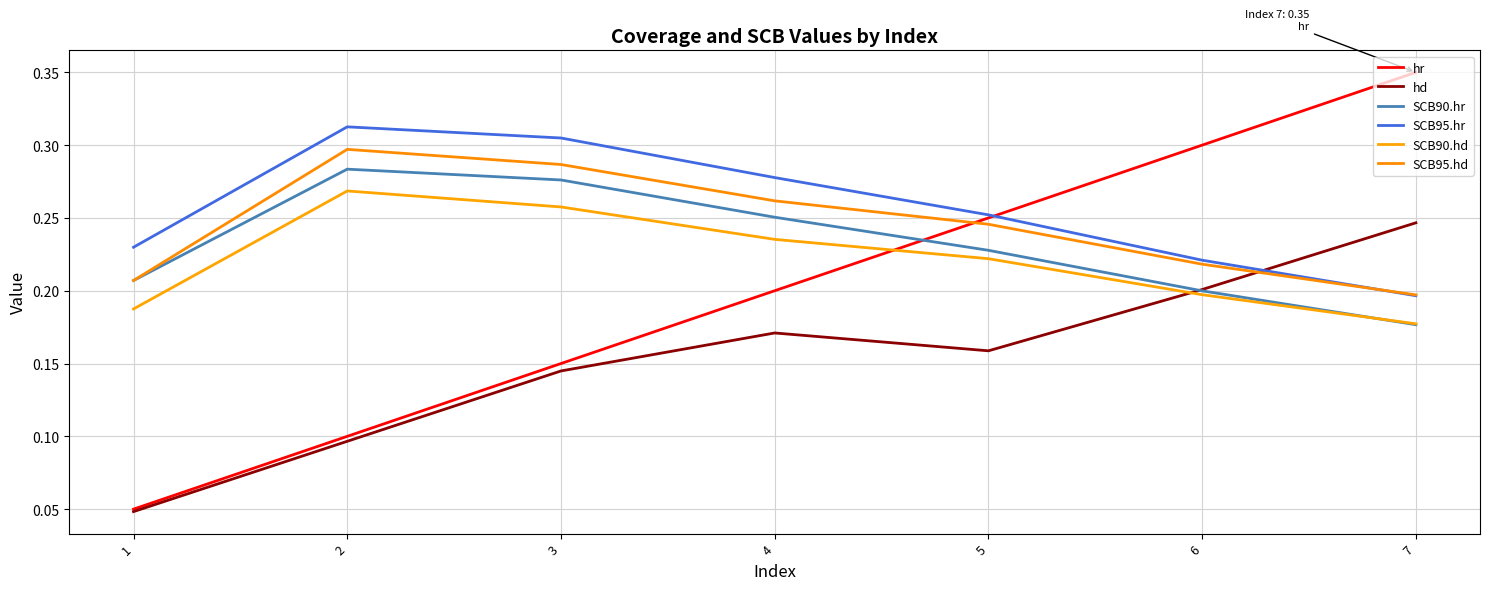

What is the highest value of the SCB90.hr series?

0.3